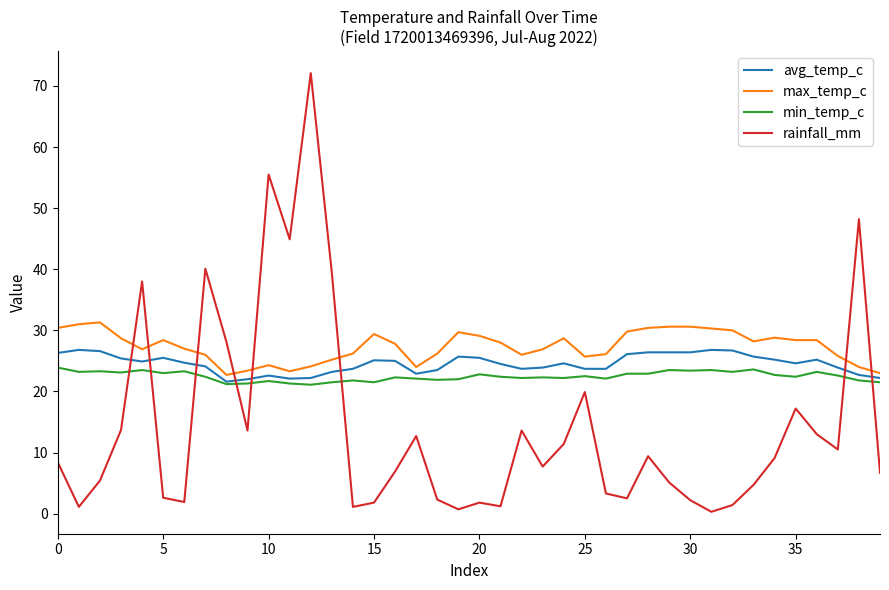

After their last crossing, which series has the higher values: rainfall_mm or avg_temp_c?

avg_temp_c